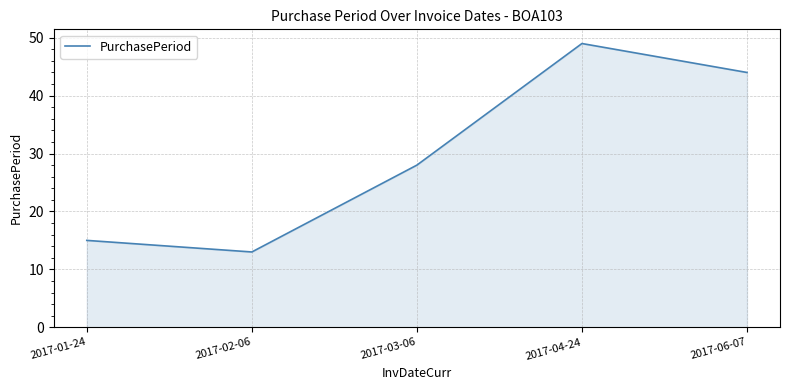

Approximately how many times larger is the value at 2017-06-07 compared to 2017-01-24?

2.9